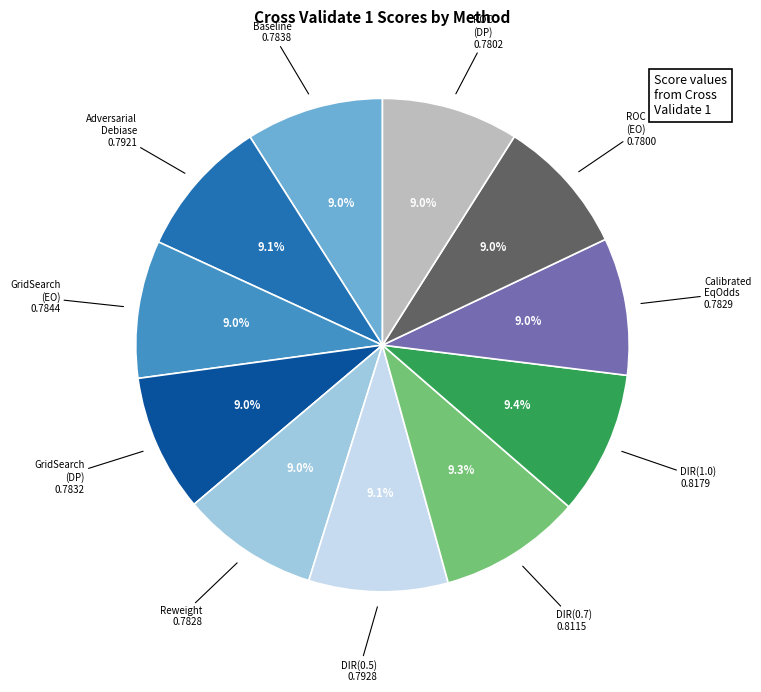

Does any single category account for the majority?

No